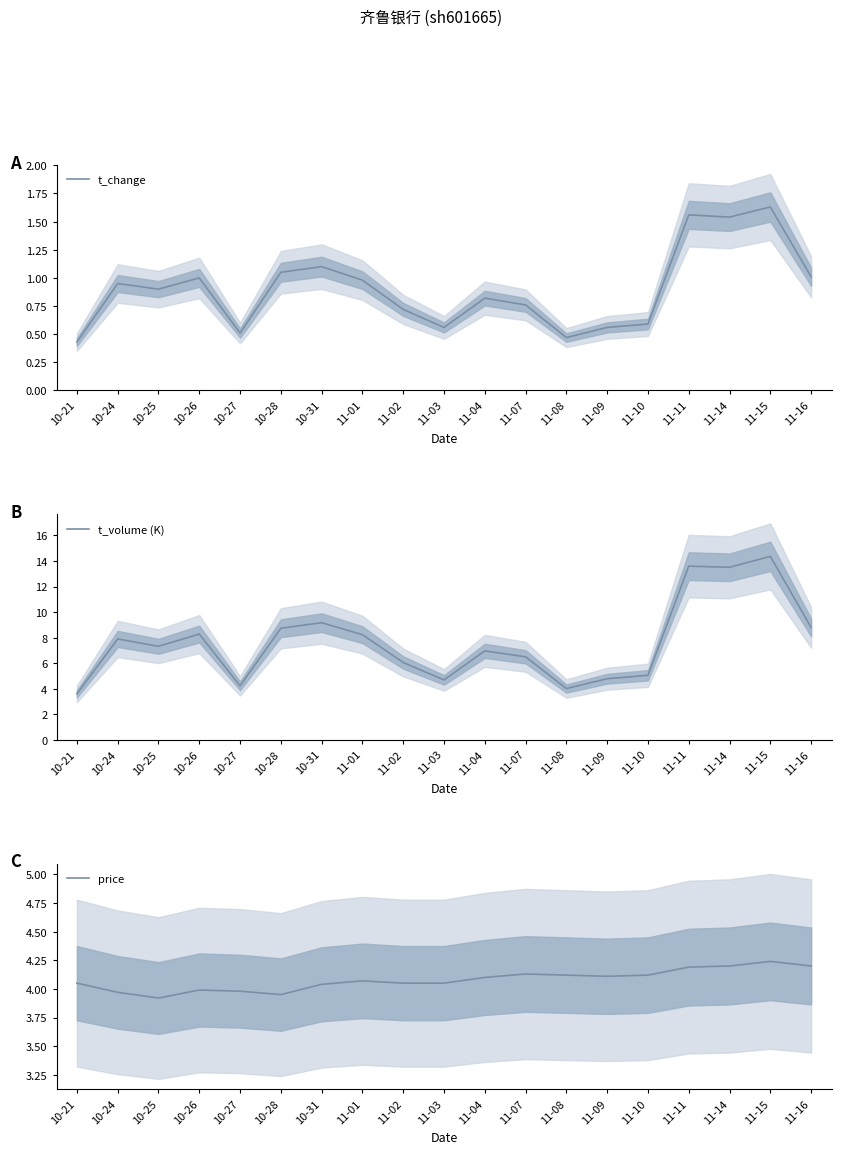

What is the value of the price point at the 14th from the left?

4.1